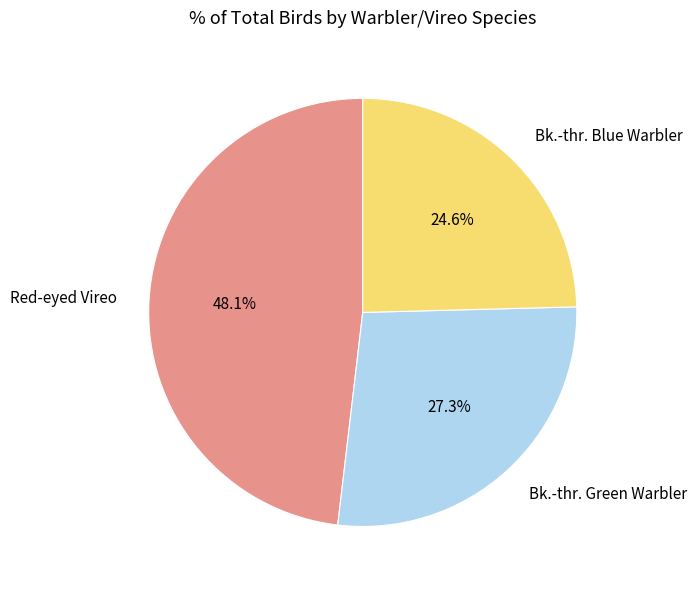

How much of the chart is everything except Bk.-thr. Blue Warbler?

75.4%